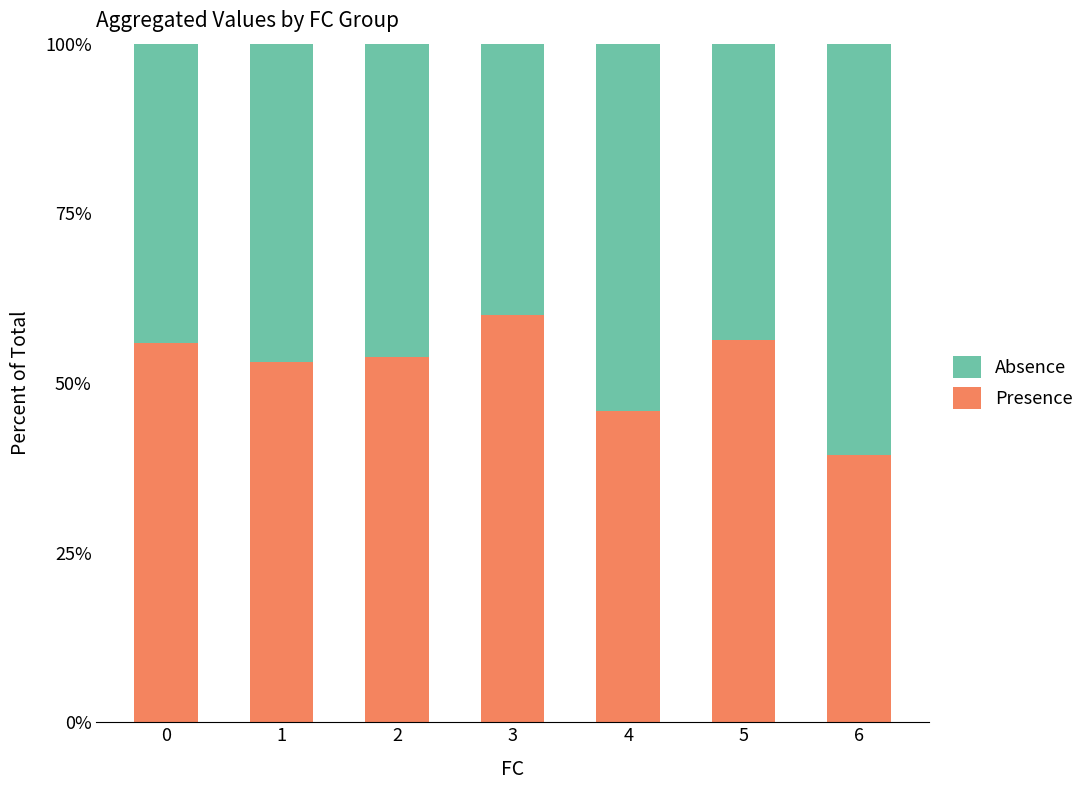

What is the highest value of the Presence series?

60.0